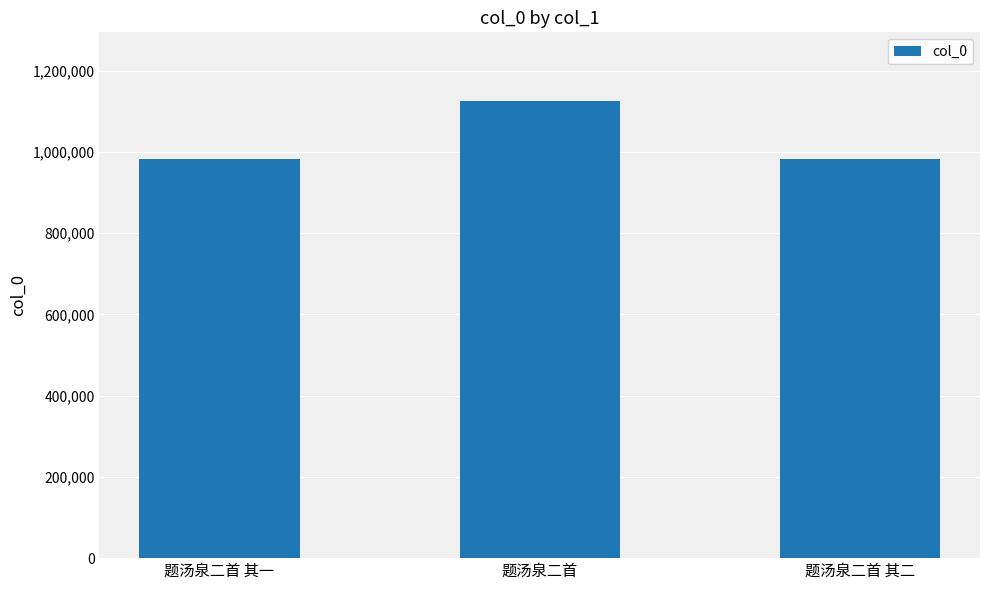

What is the sum of the values at 题汤泉二首 其二 and 题汤泉二首 其一?

1965071